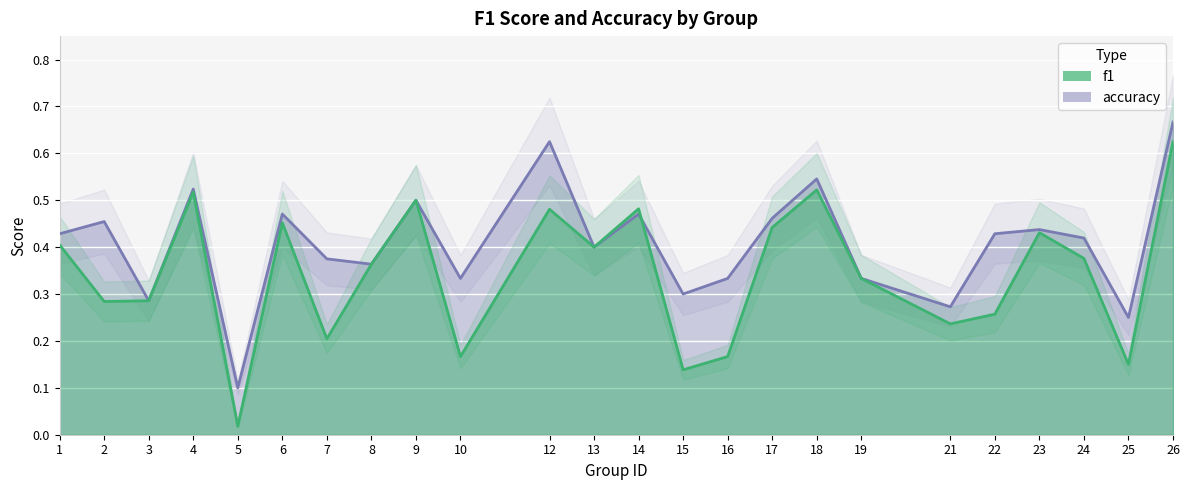

Rank the series at 24 from lowest to highest value.

f1, accuracy